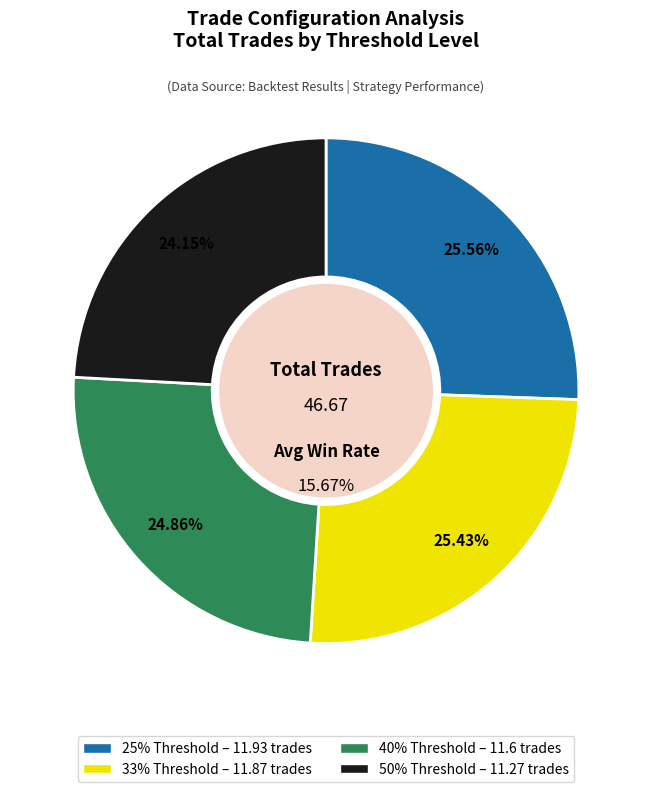

To the nearest percent, what percentage of the pie is 25%?

26%